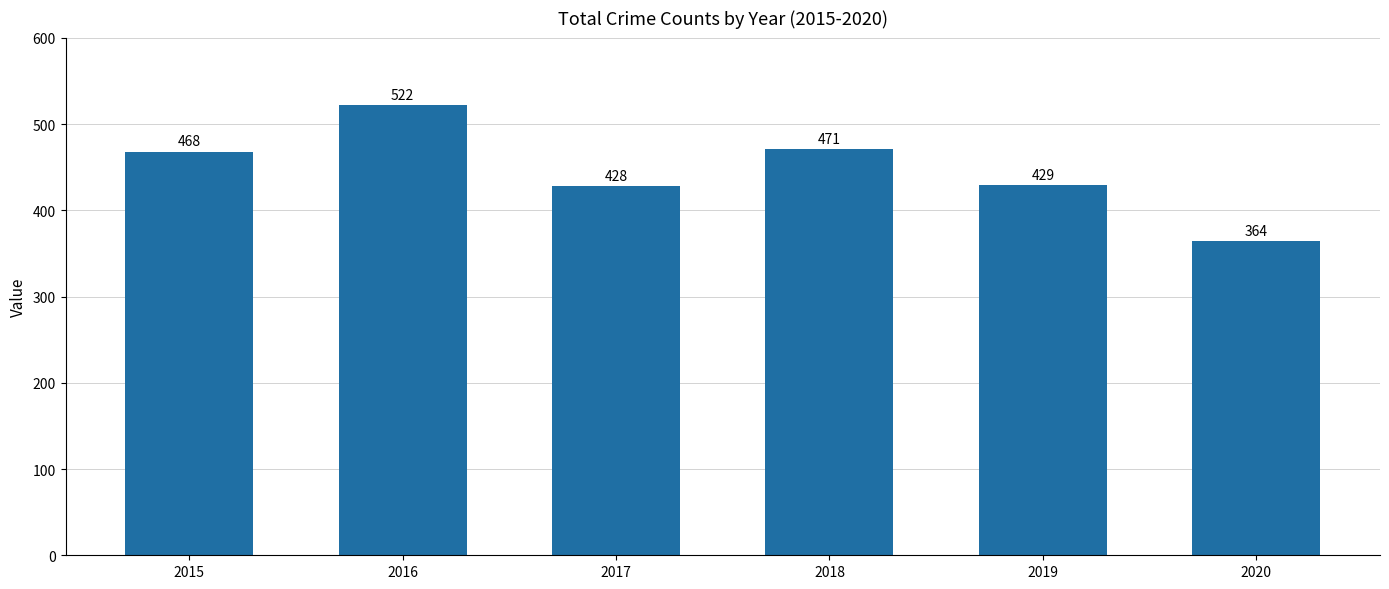

What is the smallest value displayed?

364